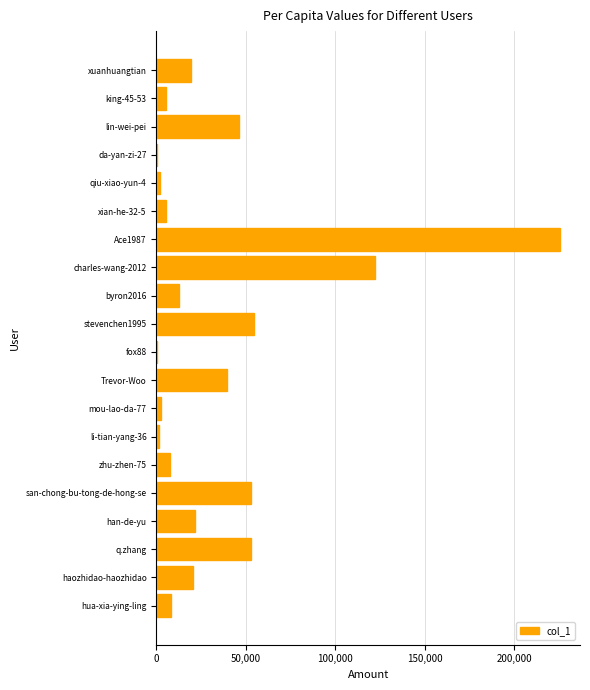

Where is the data nearest to the value 113038?

charles-wang-2012